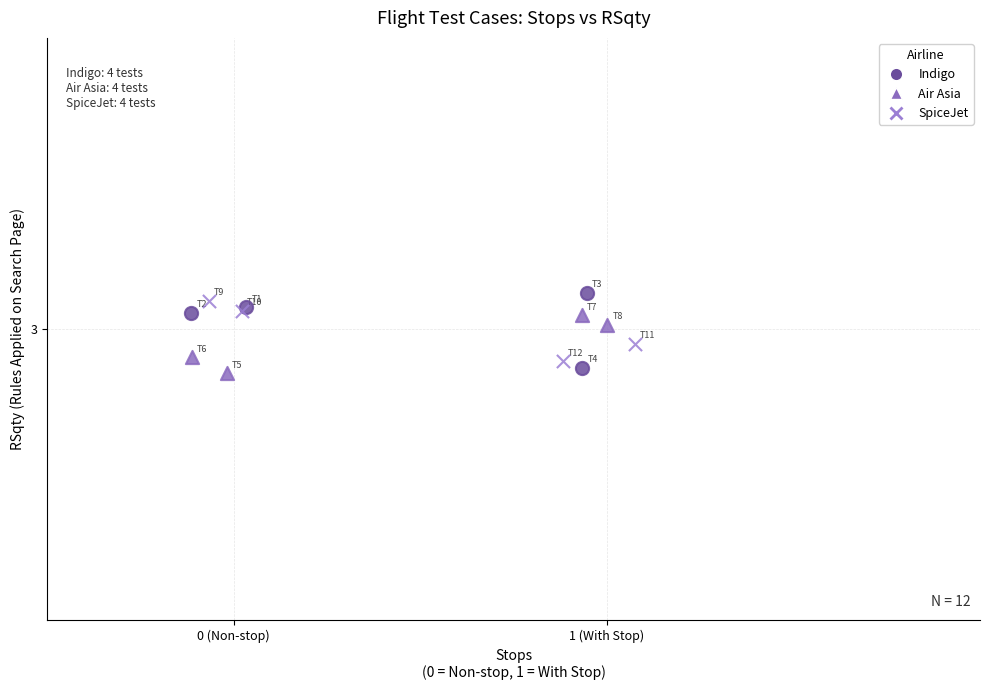

What are all the series names shown in the legend?

Indigo, Air Asia, SpiceJet